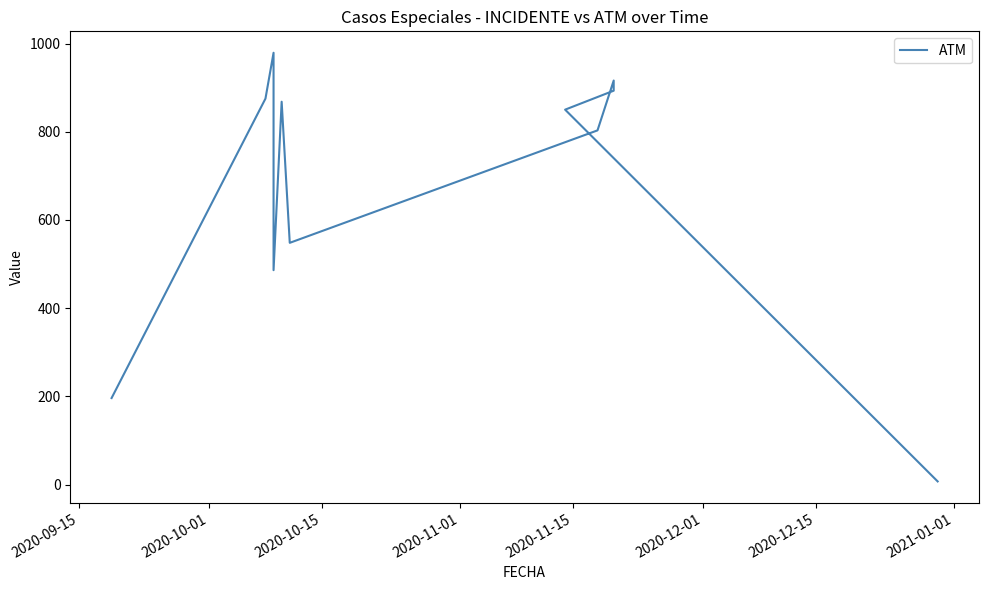

What is the minimum value shown in the chart?

7